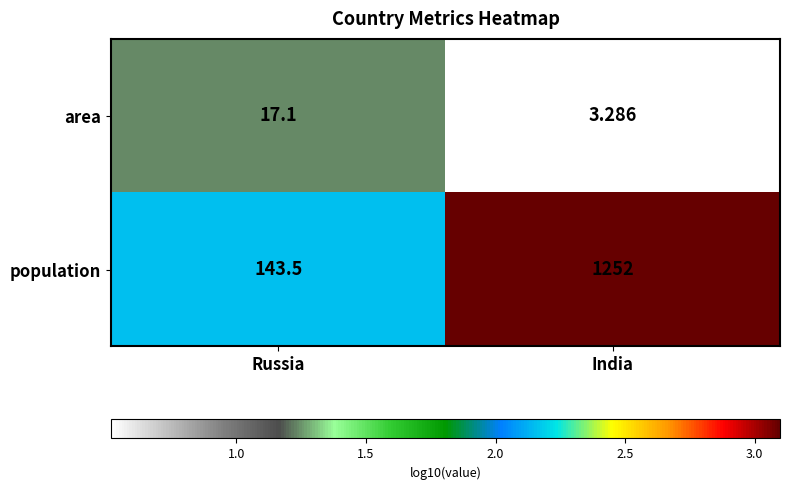

At which label is area closest to 10?

India